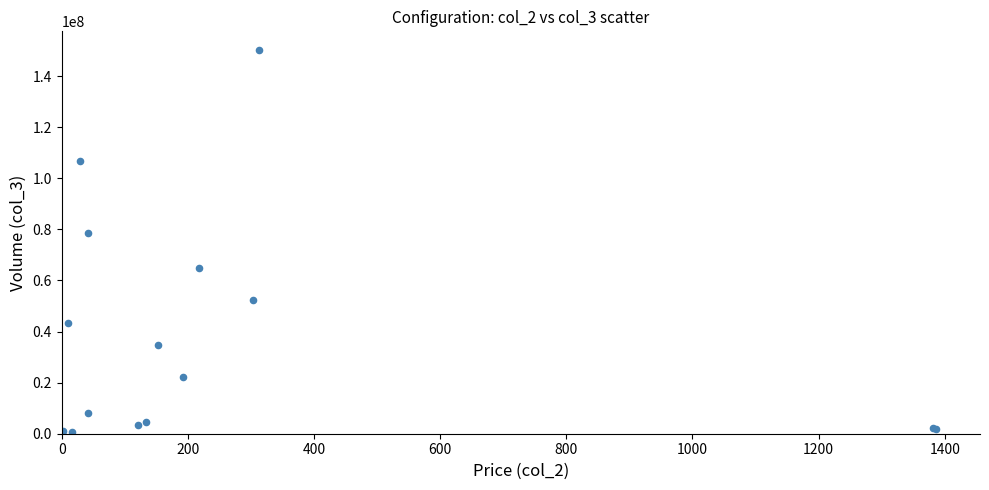

What Y value in the scatter plot is closest to 75345289?

78646831